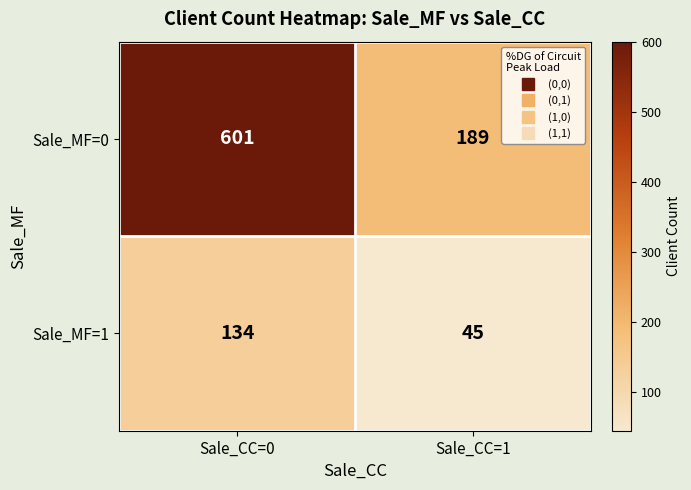

Rank the series by their maximum value, from lowest to highest.

Sale_MF=1, Sale_MF=0